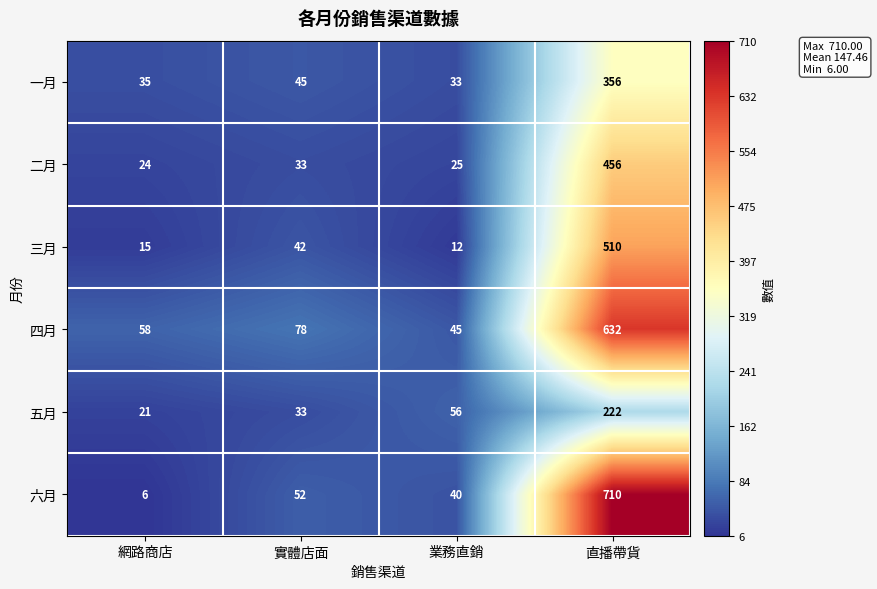

Count the number of categories in the chart.

4